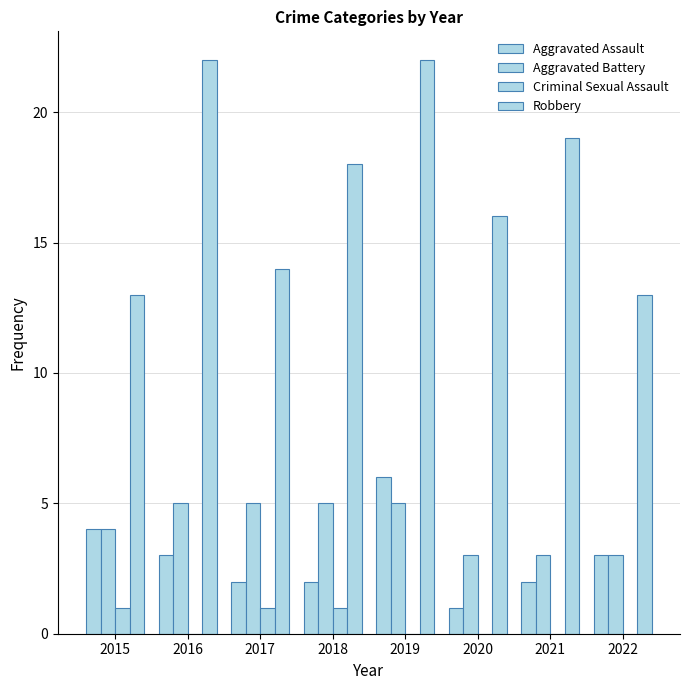

List the series in order of their peak value, highest first.

Robbery, Aggravated Assault, Aggravated Battery, Criminal Sexual Assault